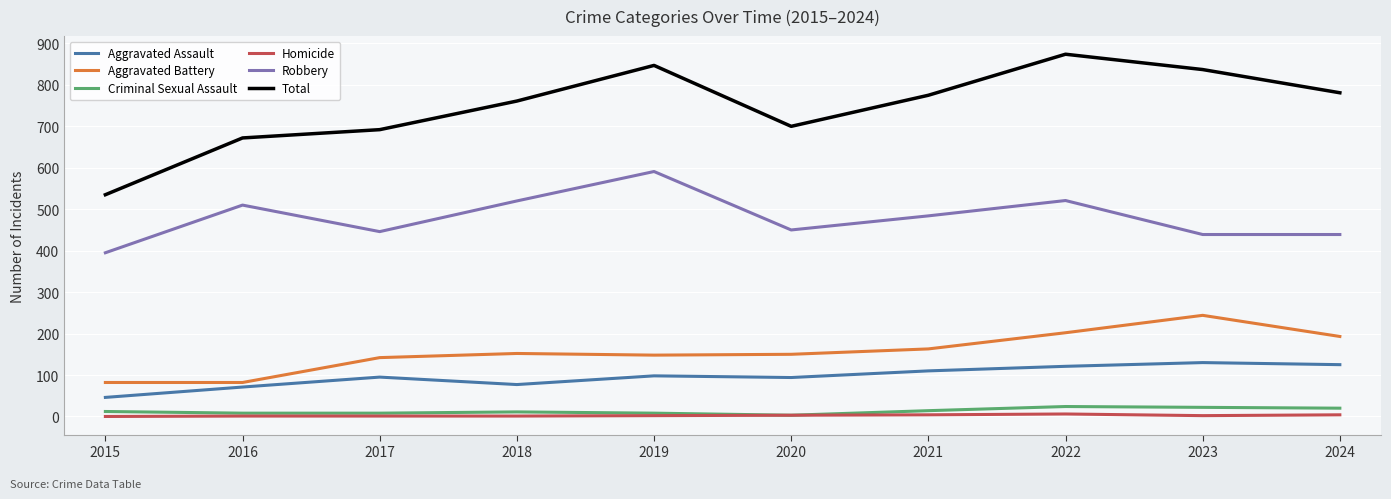

Which label corresponds to the largest value in the chart?

2022